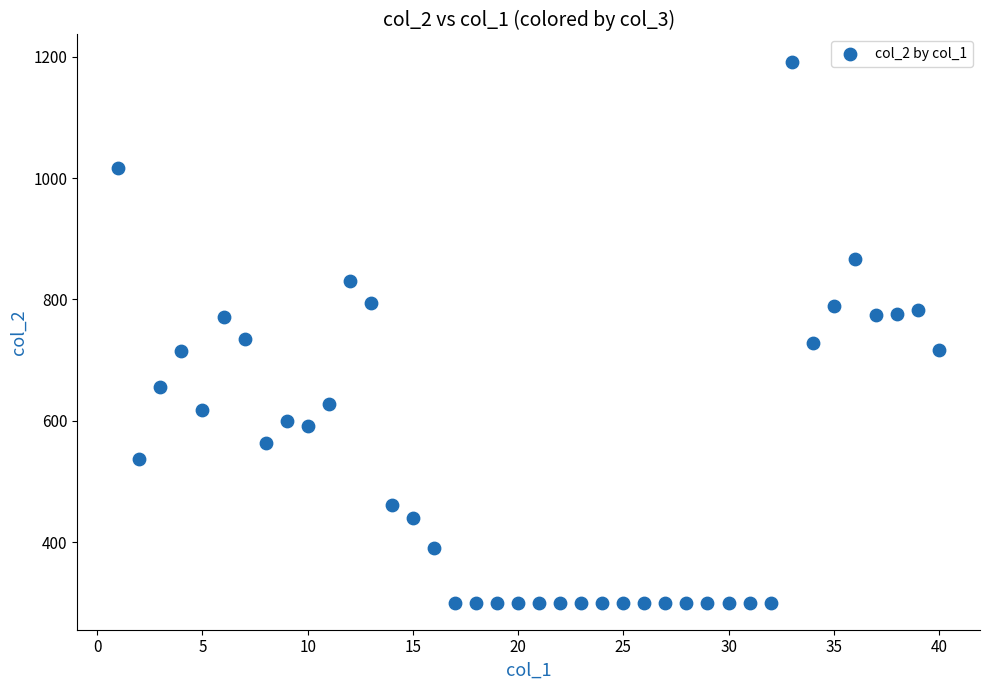

What is the range of Y values (max minus min)?

892